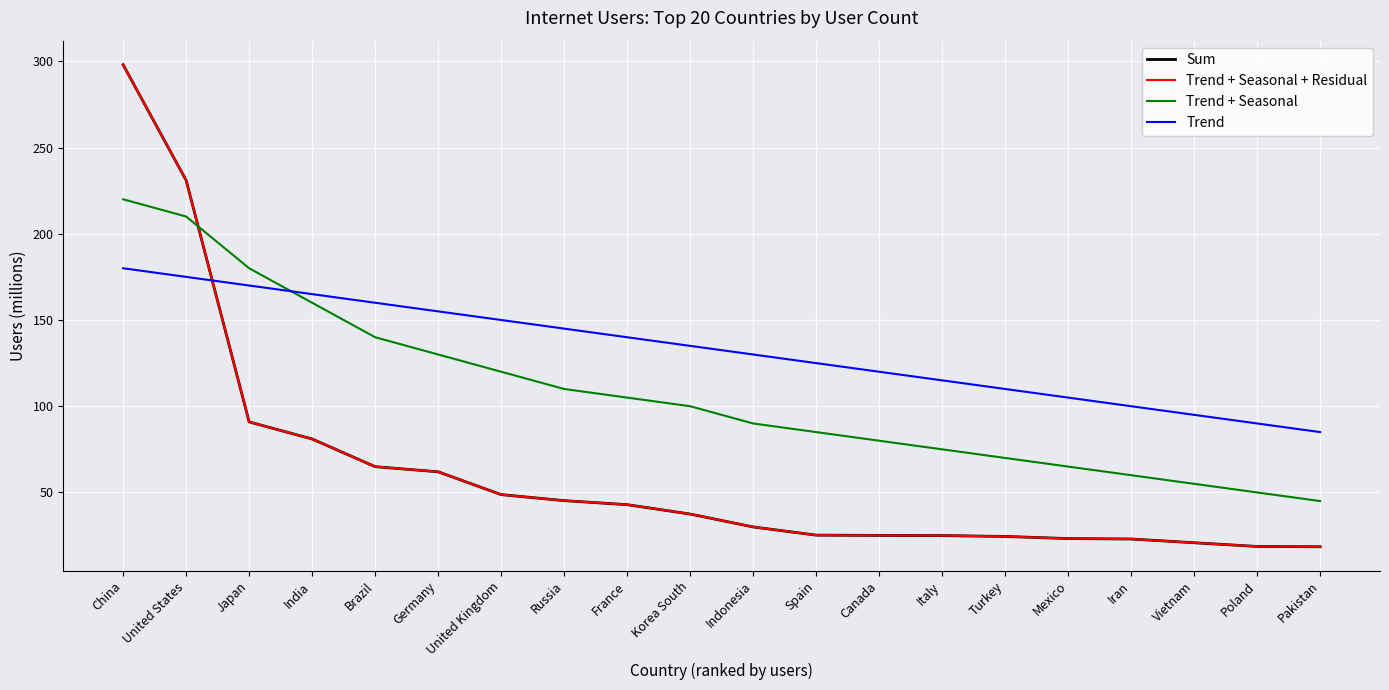

Which series has the widest spread of values?

Sum